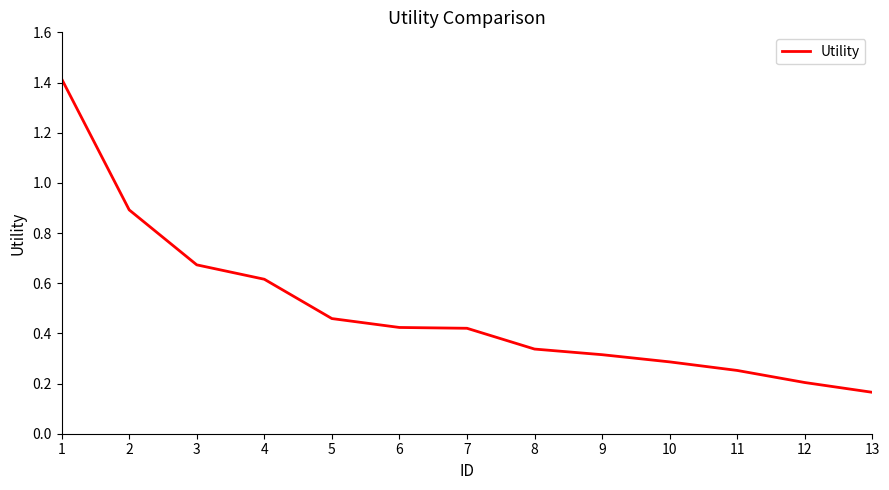

True or false: the data has more than 1 interior local peaks.

False